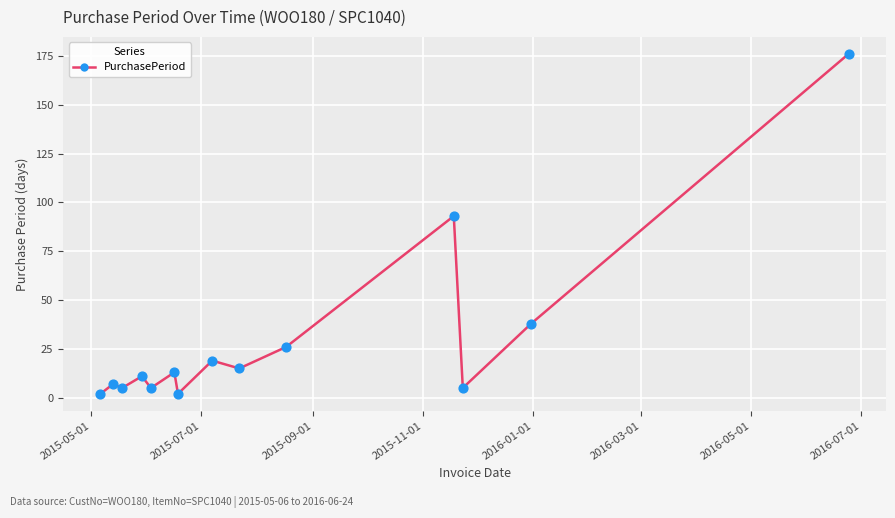

What is the maximum value shown in the chart?

176